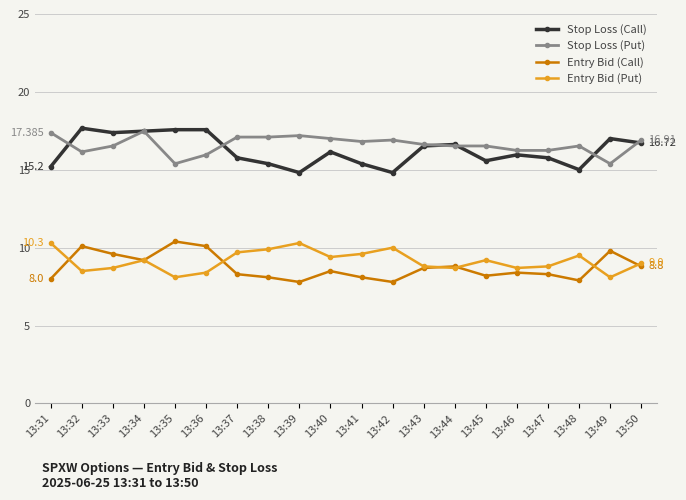

At which category does Entry Bid (Call) reach its first local peak?

13:32